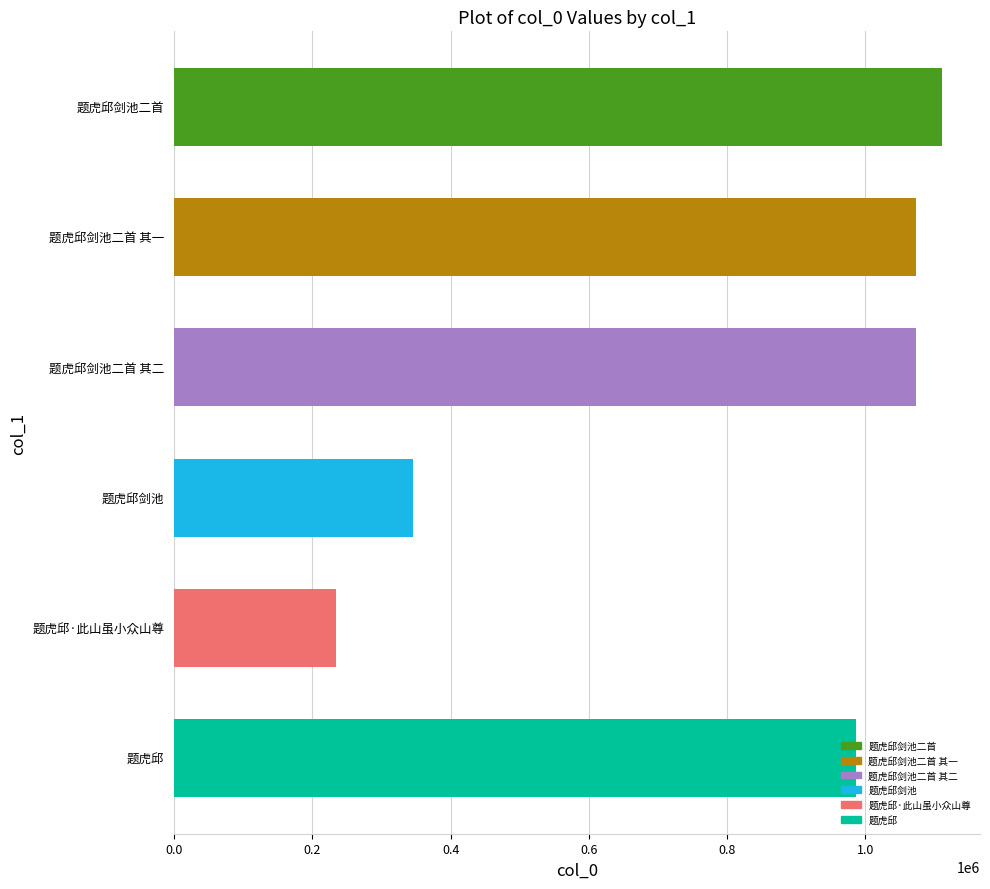

What is the greatest value displayed?

1110511